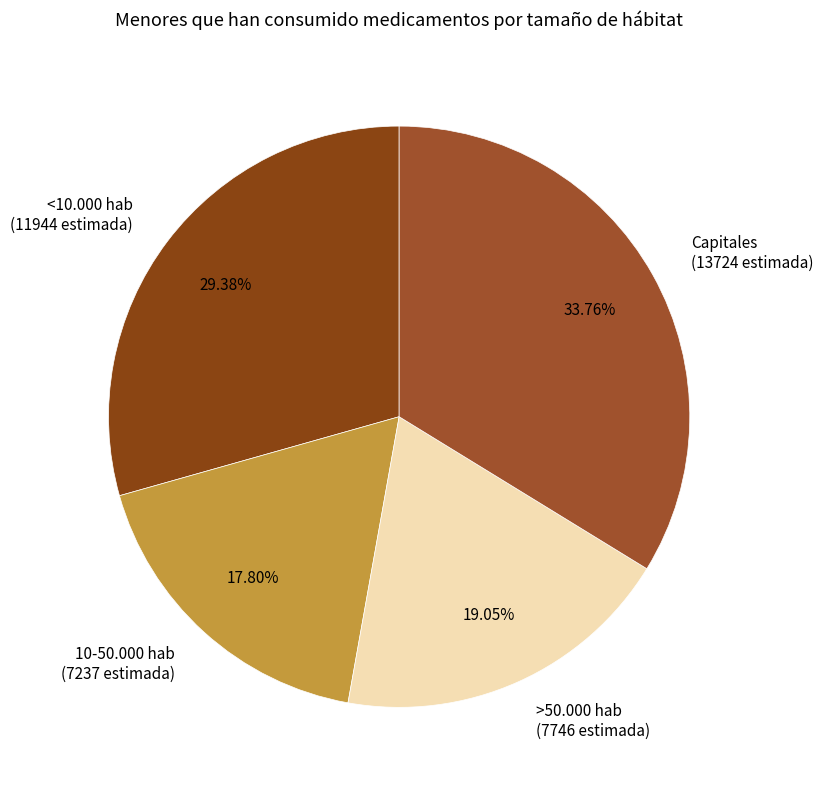

Is there any slice that represents more than half of the pie?

No